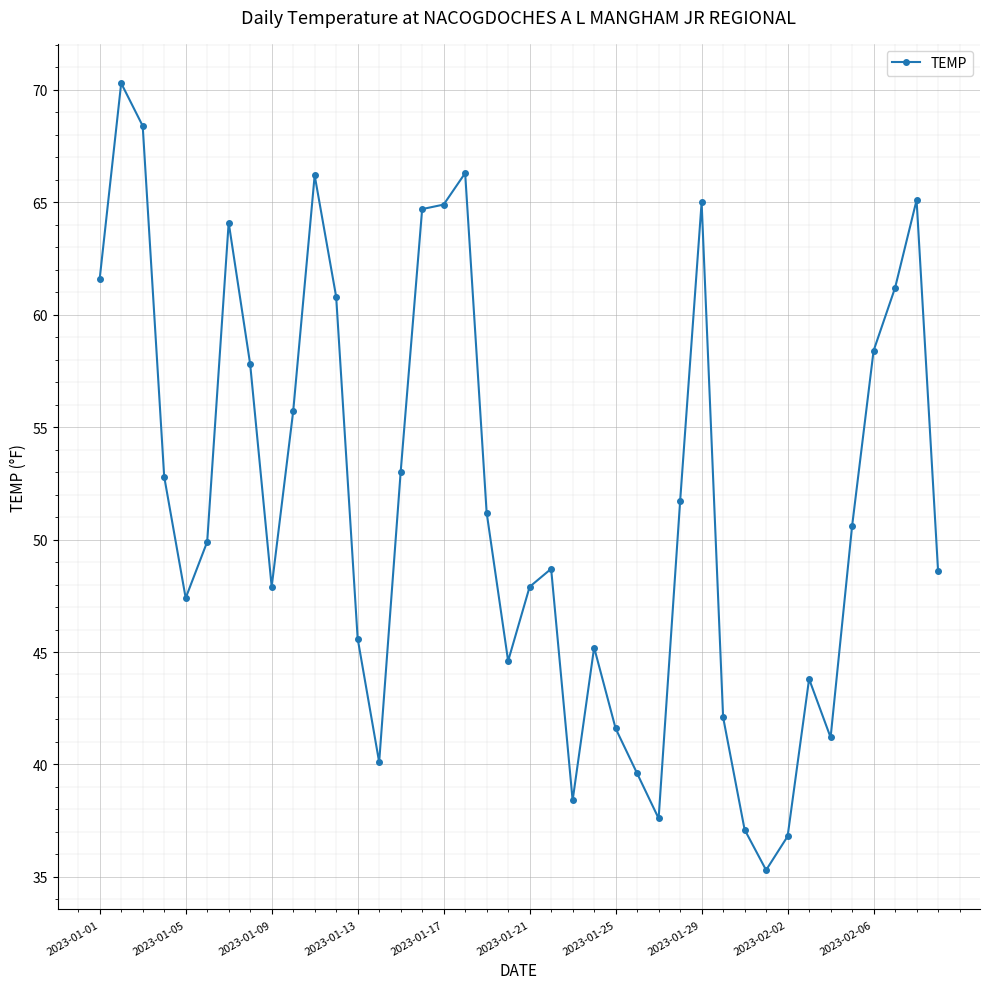

What is the average value?

51.7